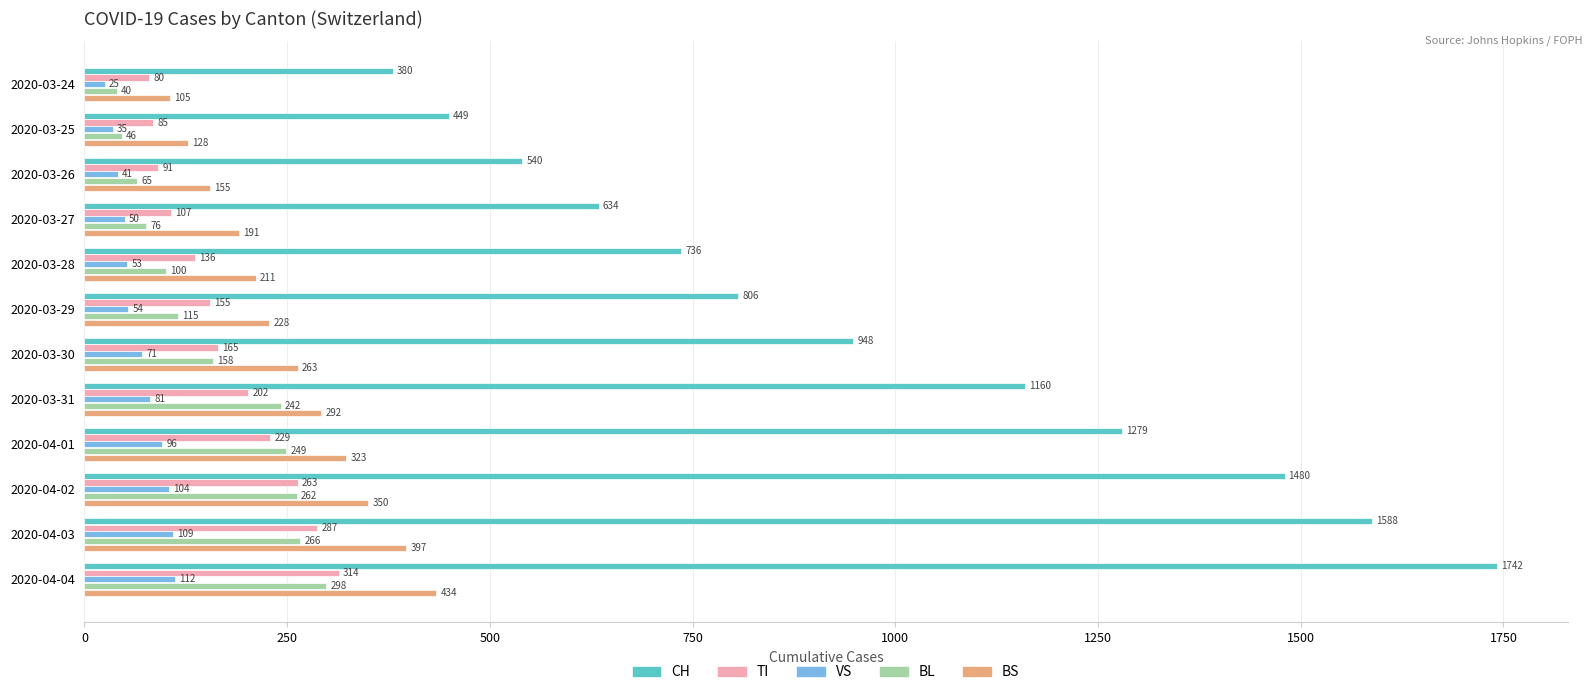

The value of VS at 2020-03-26 is 41. True or false?

True